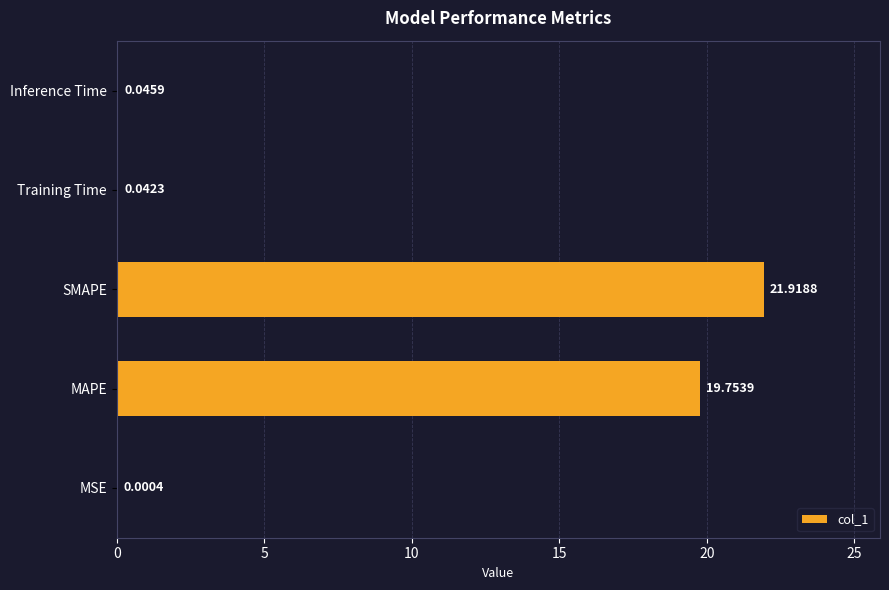

At which category does the chart reach its peak across all series?

SMAPE